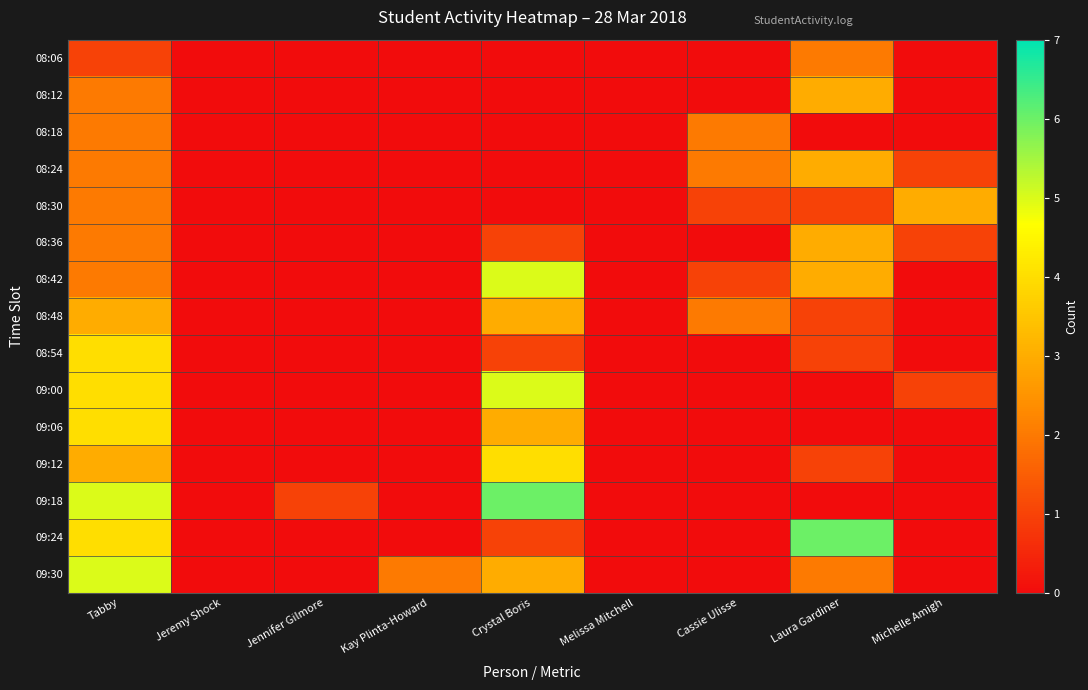

Rank the series at Jeremy Shock from highest to lowest value.

08:06, 08:12, 08:18, 08:24, 08:30, 08:36, 08:42, 08:48, 08:54, 09:00, 09:06, 09:12, 09:18, 09:24, 09:30